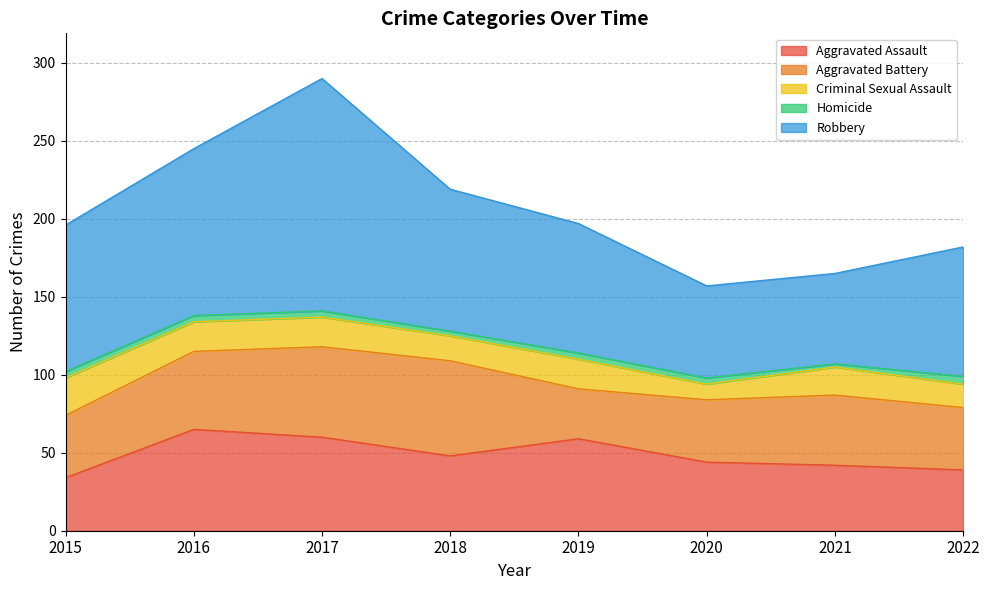

What are all the series names shown in the legend?

Aggravated Assault, Aggravated Battery, Criminal Sexual Assault, Homicide, Robbery